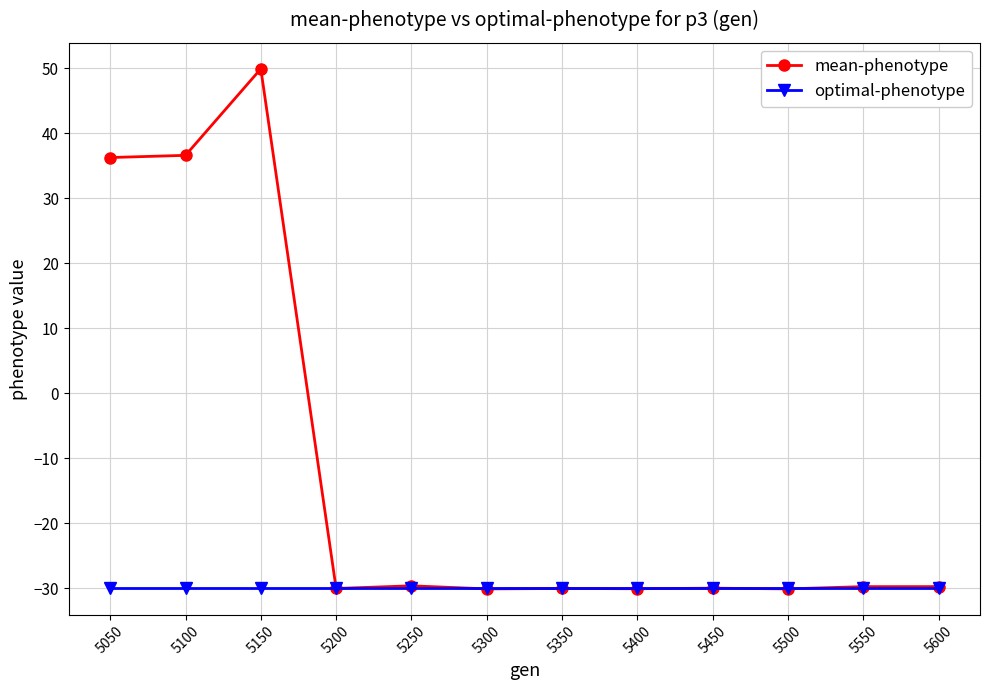

List the series in order of their peak value, highest first.

mean-phenotype, optimal-phenotype